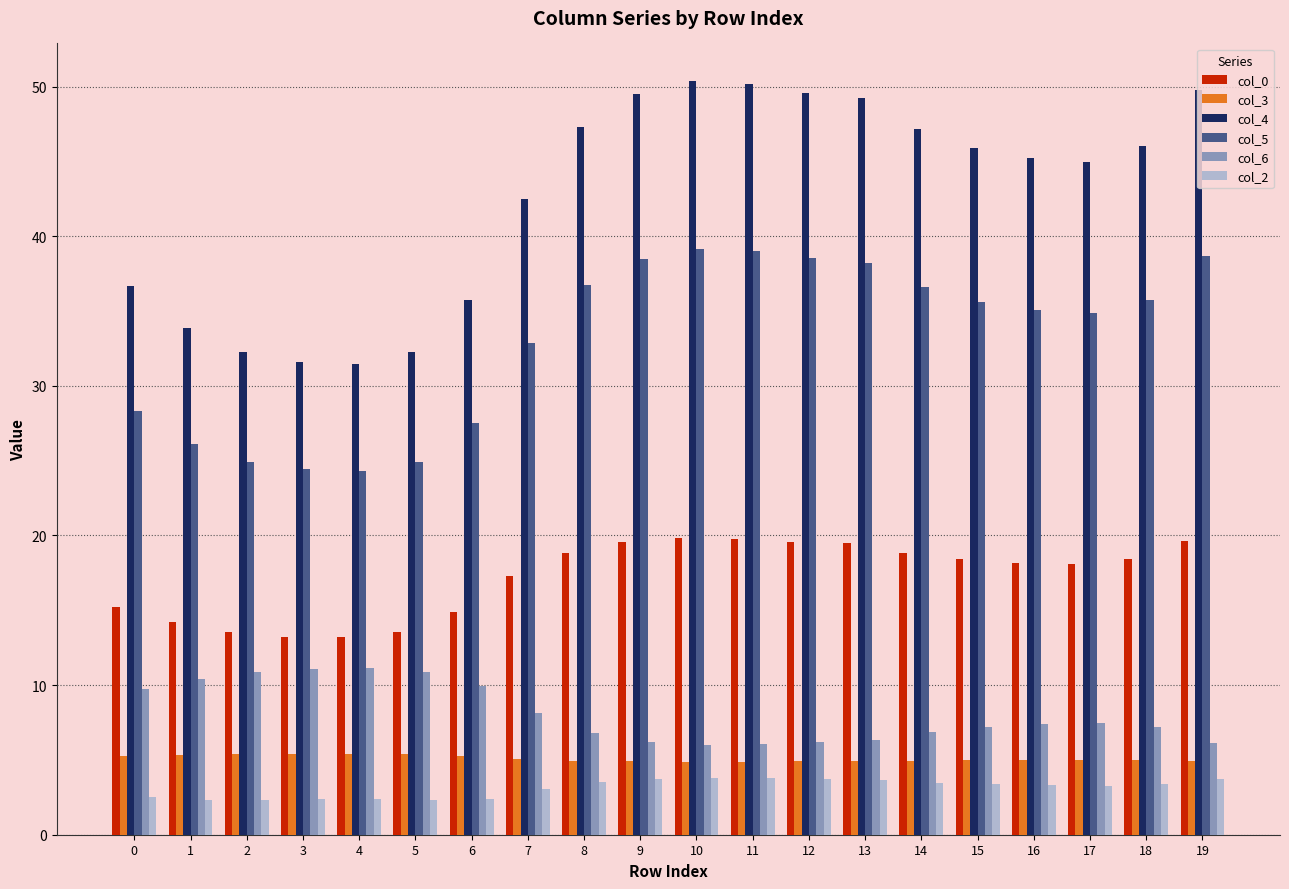

Rank the series at 5 from lowest to highest value.

col_2, col_3, col_6, col_0, col_5, col_4